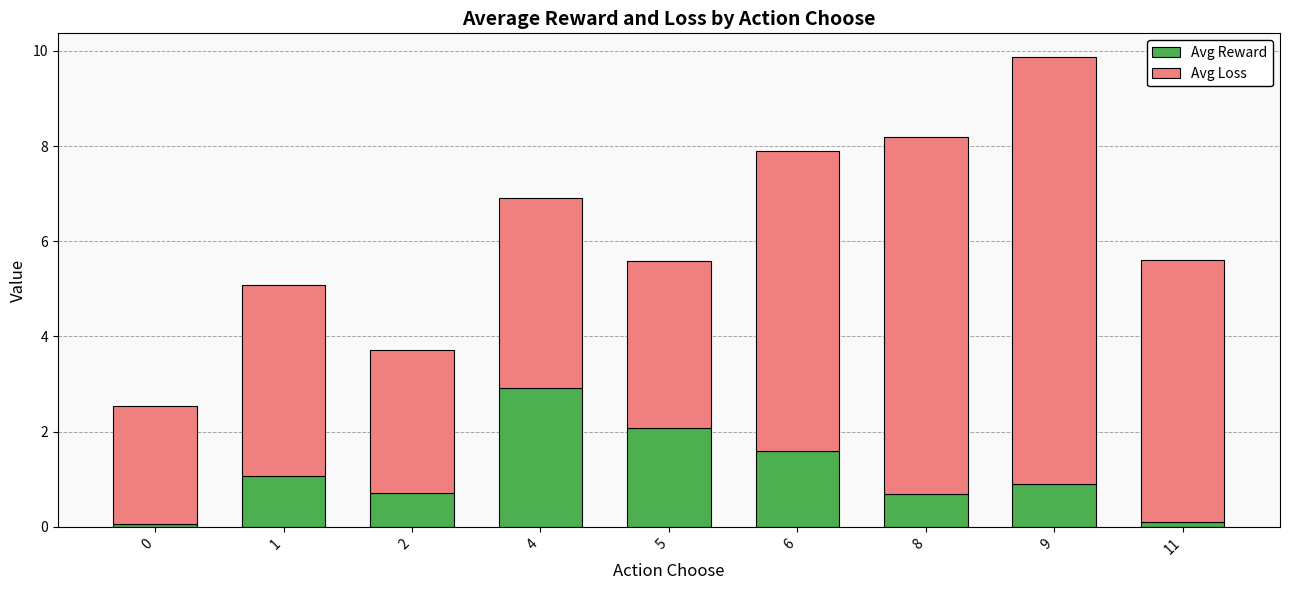

What are all the series names shown in the legend?

Avg Reward, Avg Loss